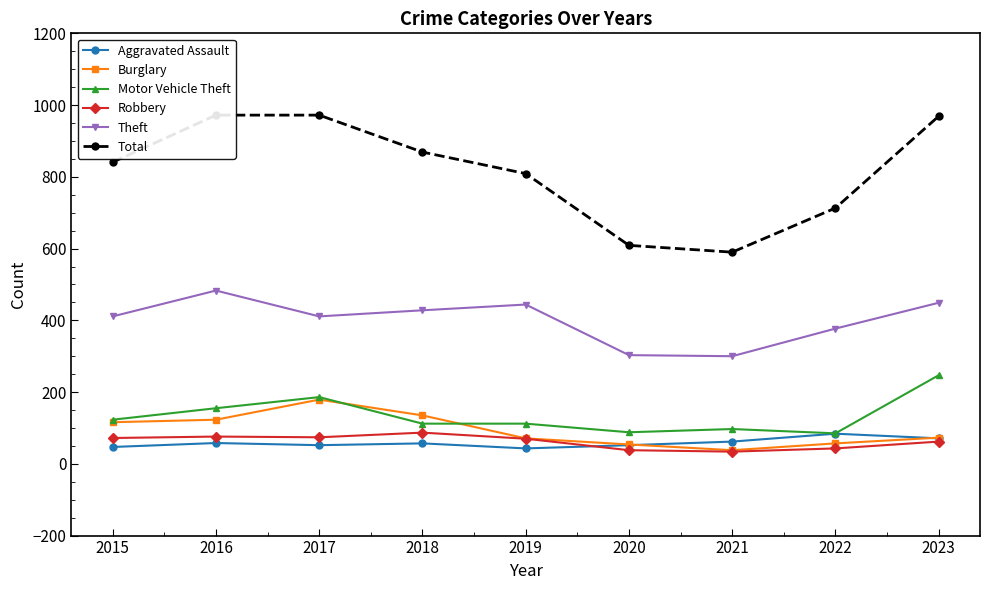

How many lines are shown in the chart?

6